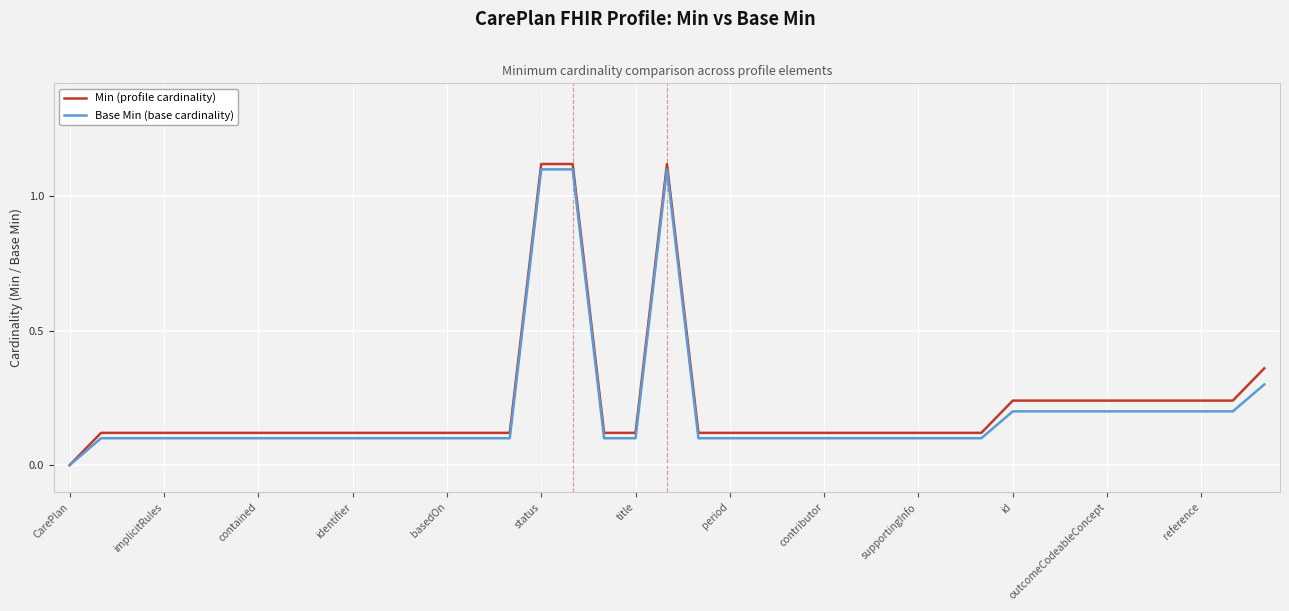

True or false: Min (profile cardinality) has more than 0 interior local peaks.

True